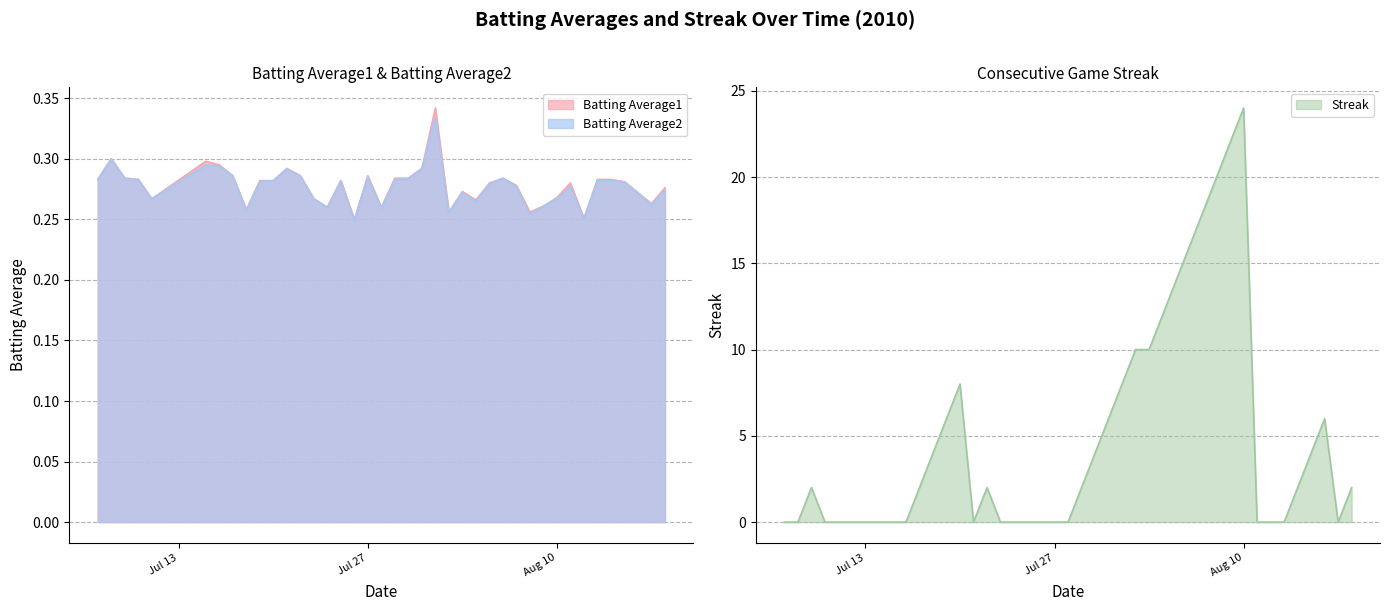

Which series has the largest total across all categories?

Streak